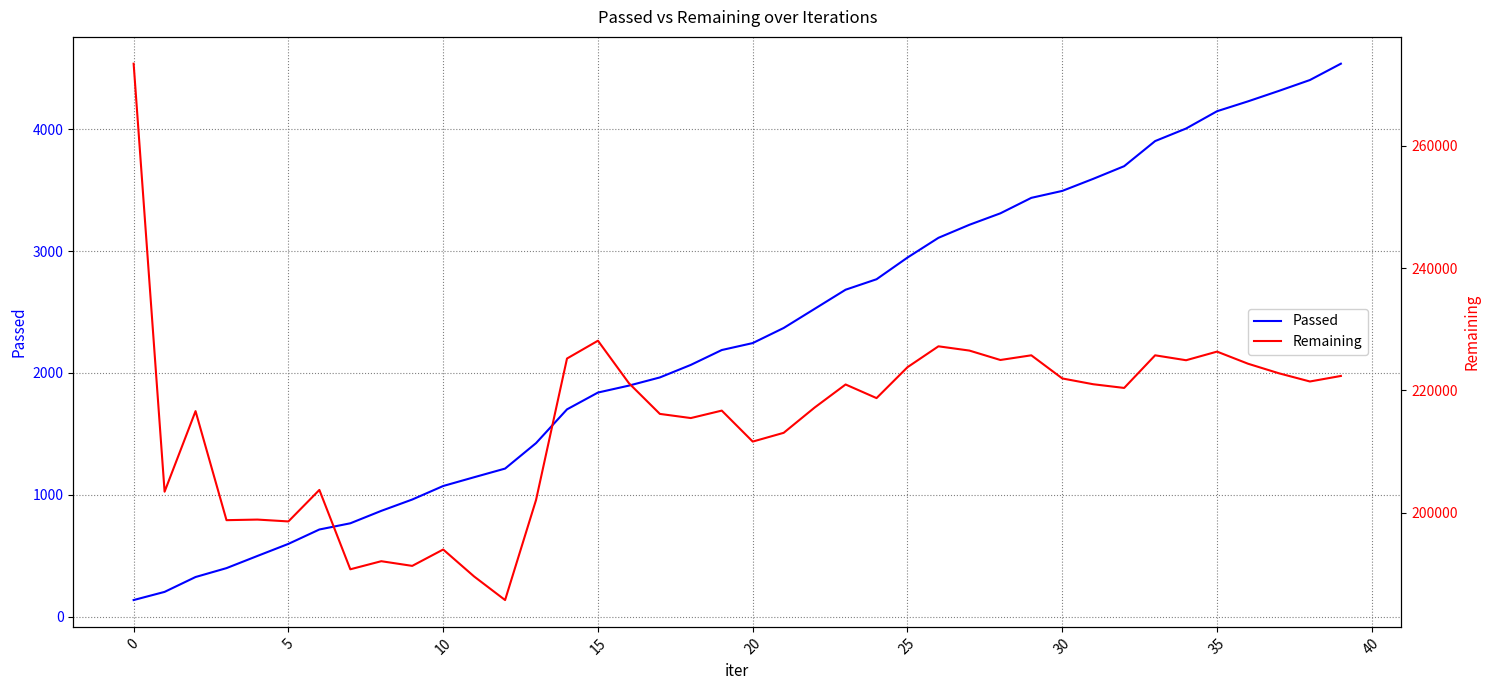

True or false: Passed has more than 2 interior local peaks.

False